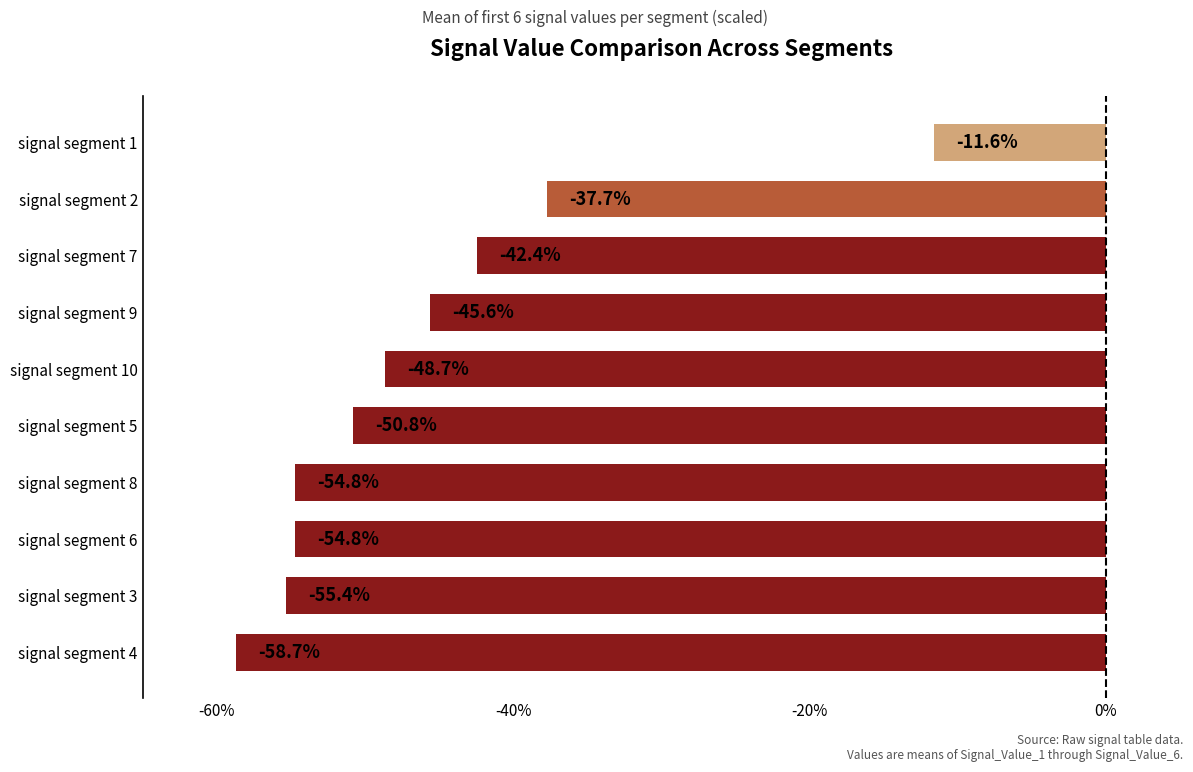

What is the difference between the values at signal segment 3 and signal segment 10?

6.7